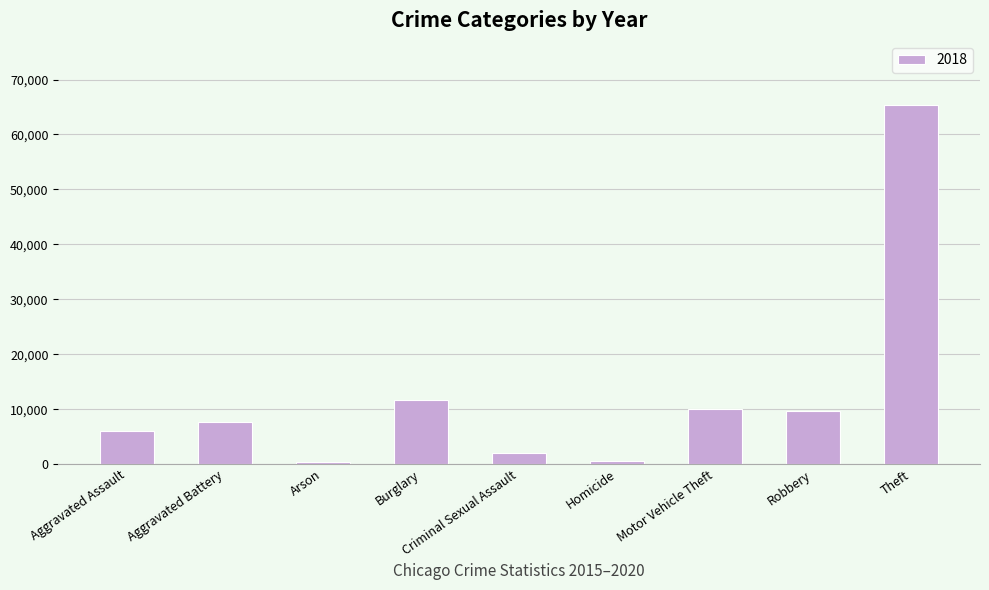

At which label is the value closest to 32827?

Burglary